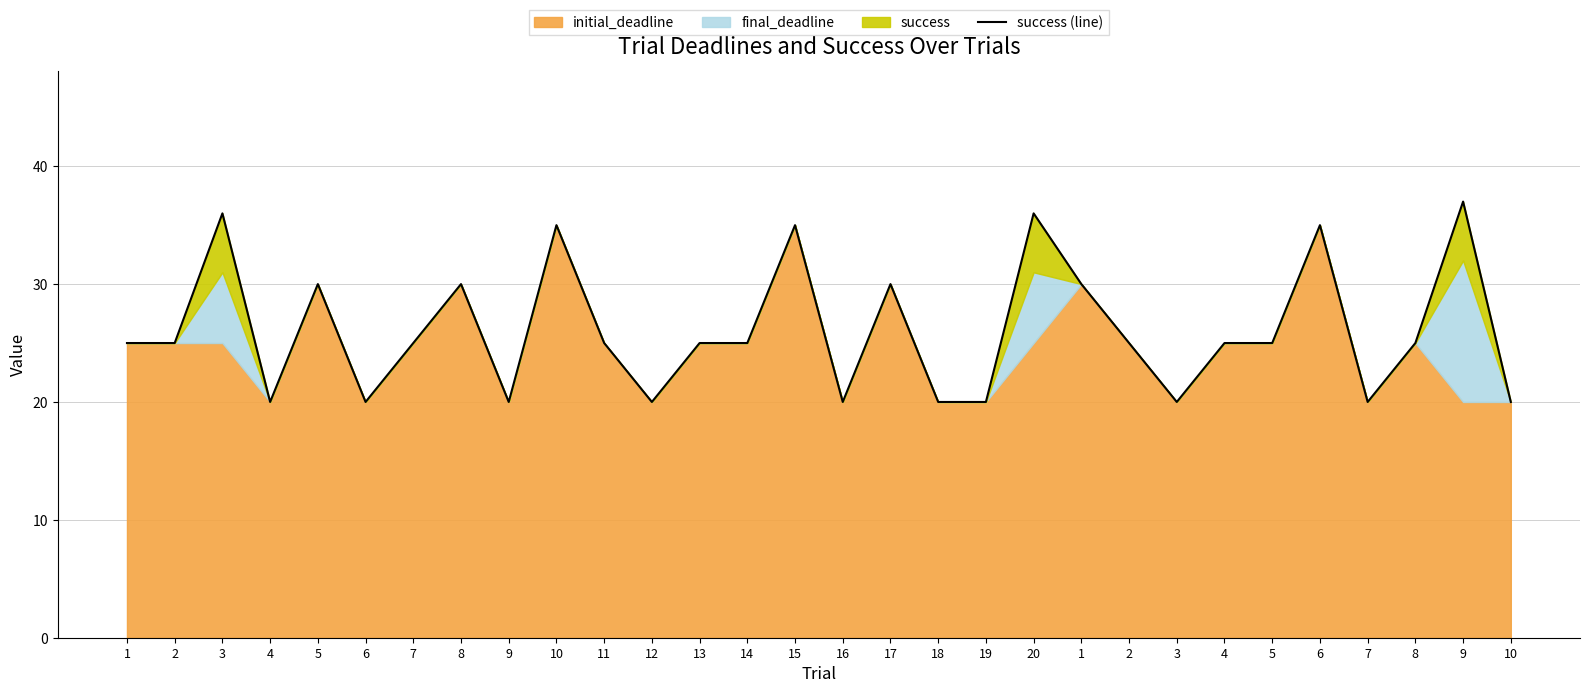

How many points are lower than both their immediate neighbors (excluding endpoints)?

7